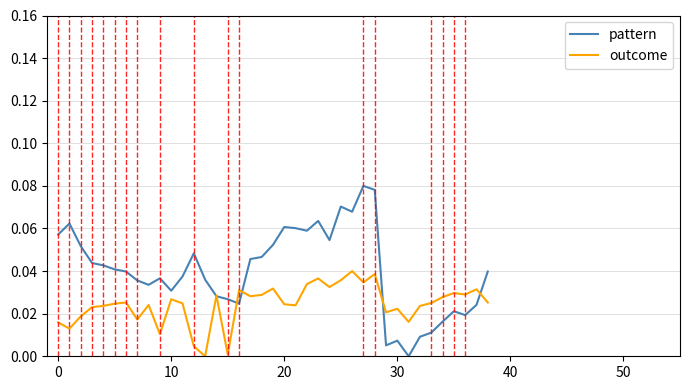

Rank the series by their maximum value, from highest to lowest.

pattern, outcome